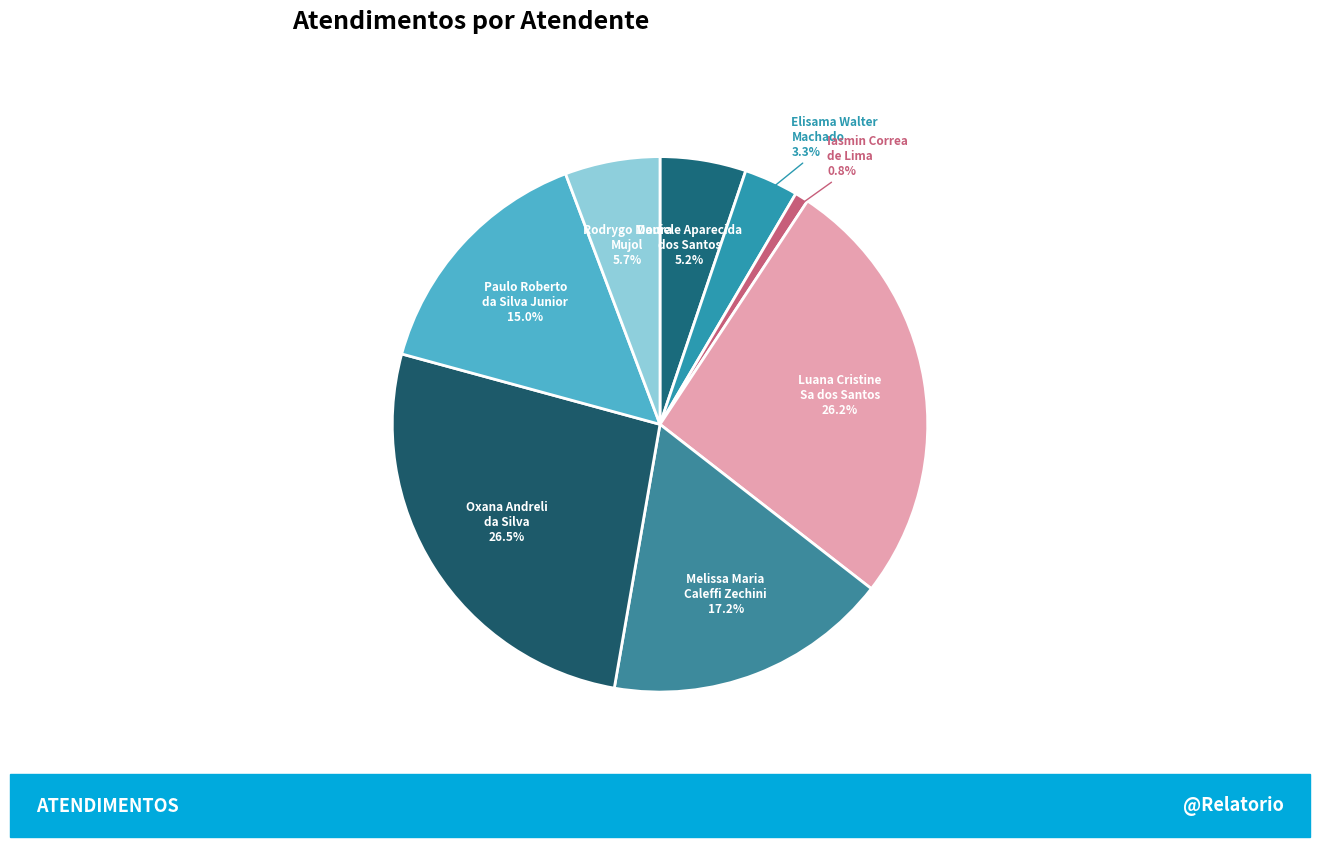

What is the ratio of the value at Daniele Aparecida dos Santos 5.2% to the value at Elisama Walter Machado 3.3%?

1.6